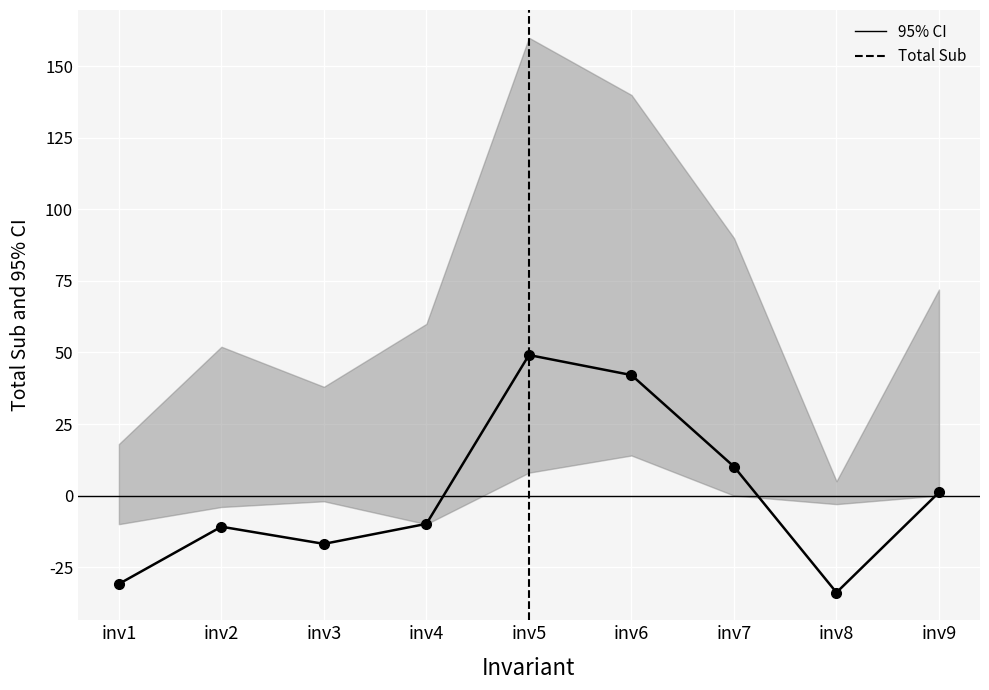

Is it true that the value at inv7 is 10.1?

True